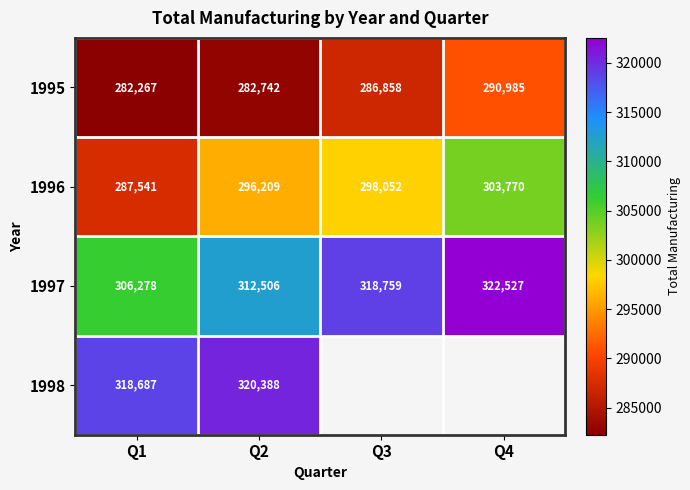

At which category is the sum across all series the highest?

Q2